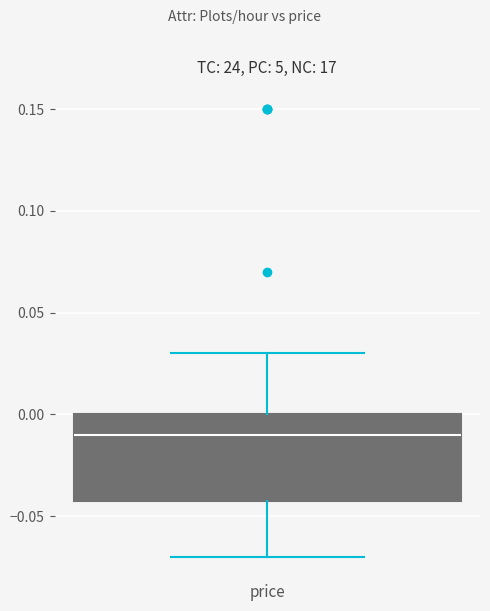

Transcribe this box plot: give where the median line is, the range the box spans, and where the two whiskers end, as read against the y-axis. The values are not printed on the chart, so give them approximately, as read against the axis.

median -0.01, box -0.04 to 0.00, whiskers -0.07 to 0.03